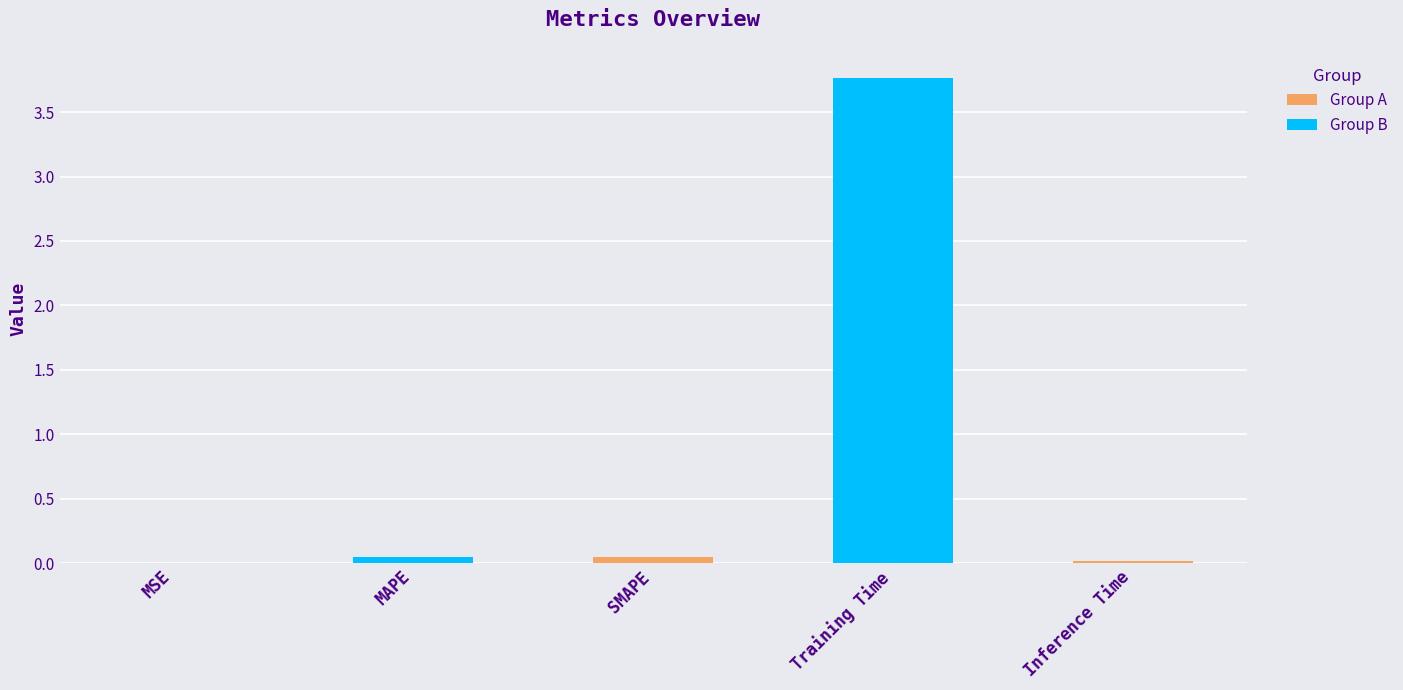

What is the sum of all values?

3.9